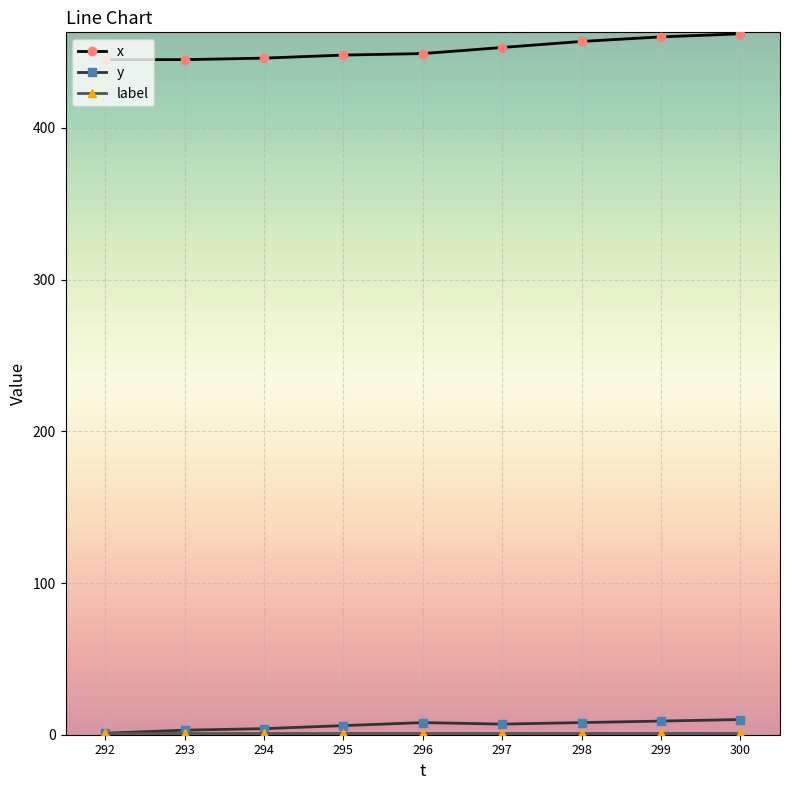

True or false: y and x cross at least once.

False